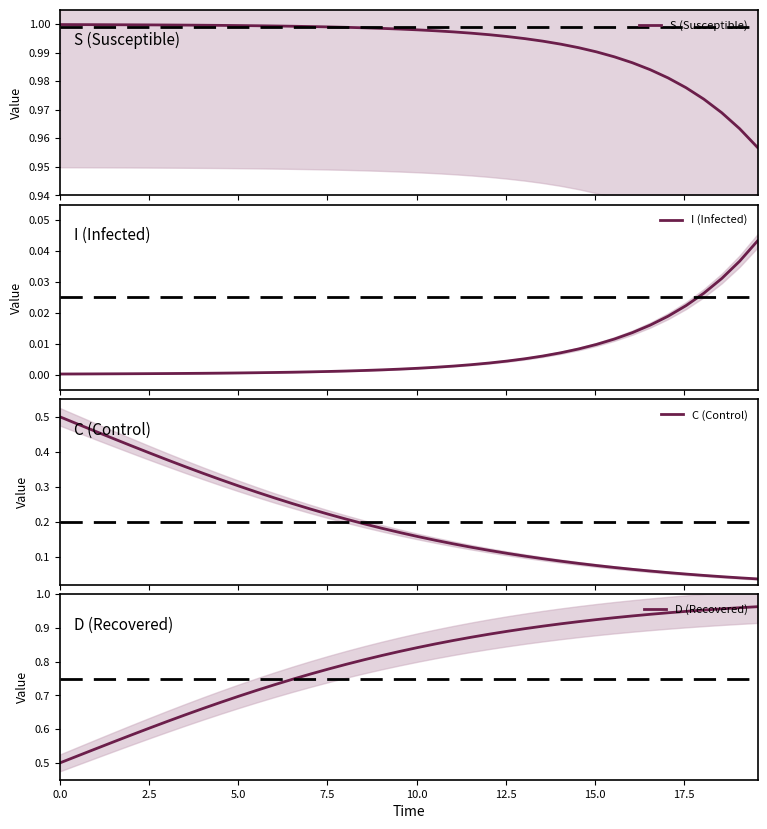

Is the value of C (Control) at 18 greater than the value of D (Recovered) at 39?

No